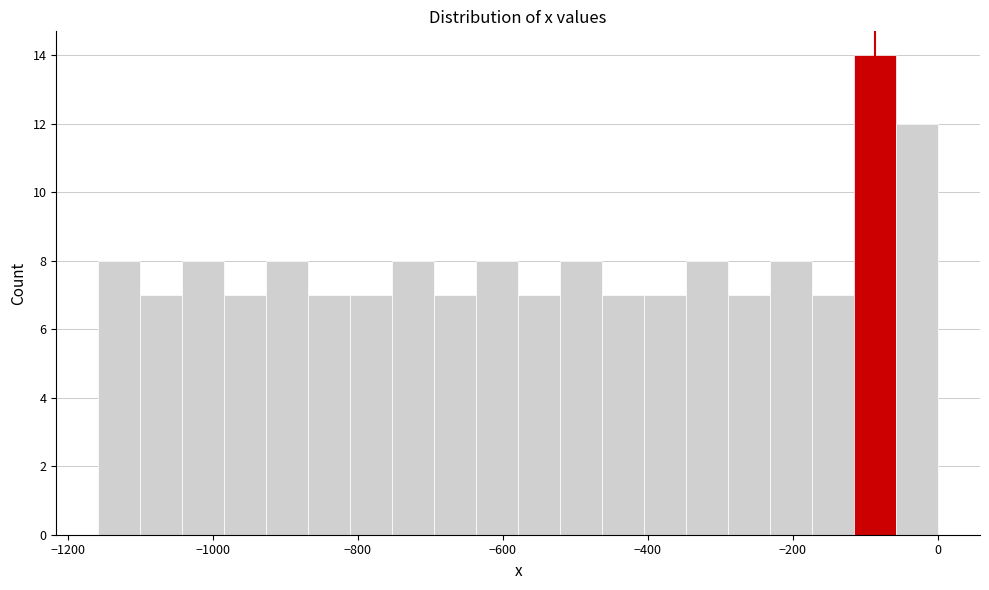

Around what value on the x-axis is the tallest bar? Give the approximate position of its centre, as read against the axis.

-80